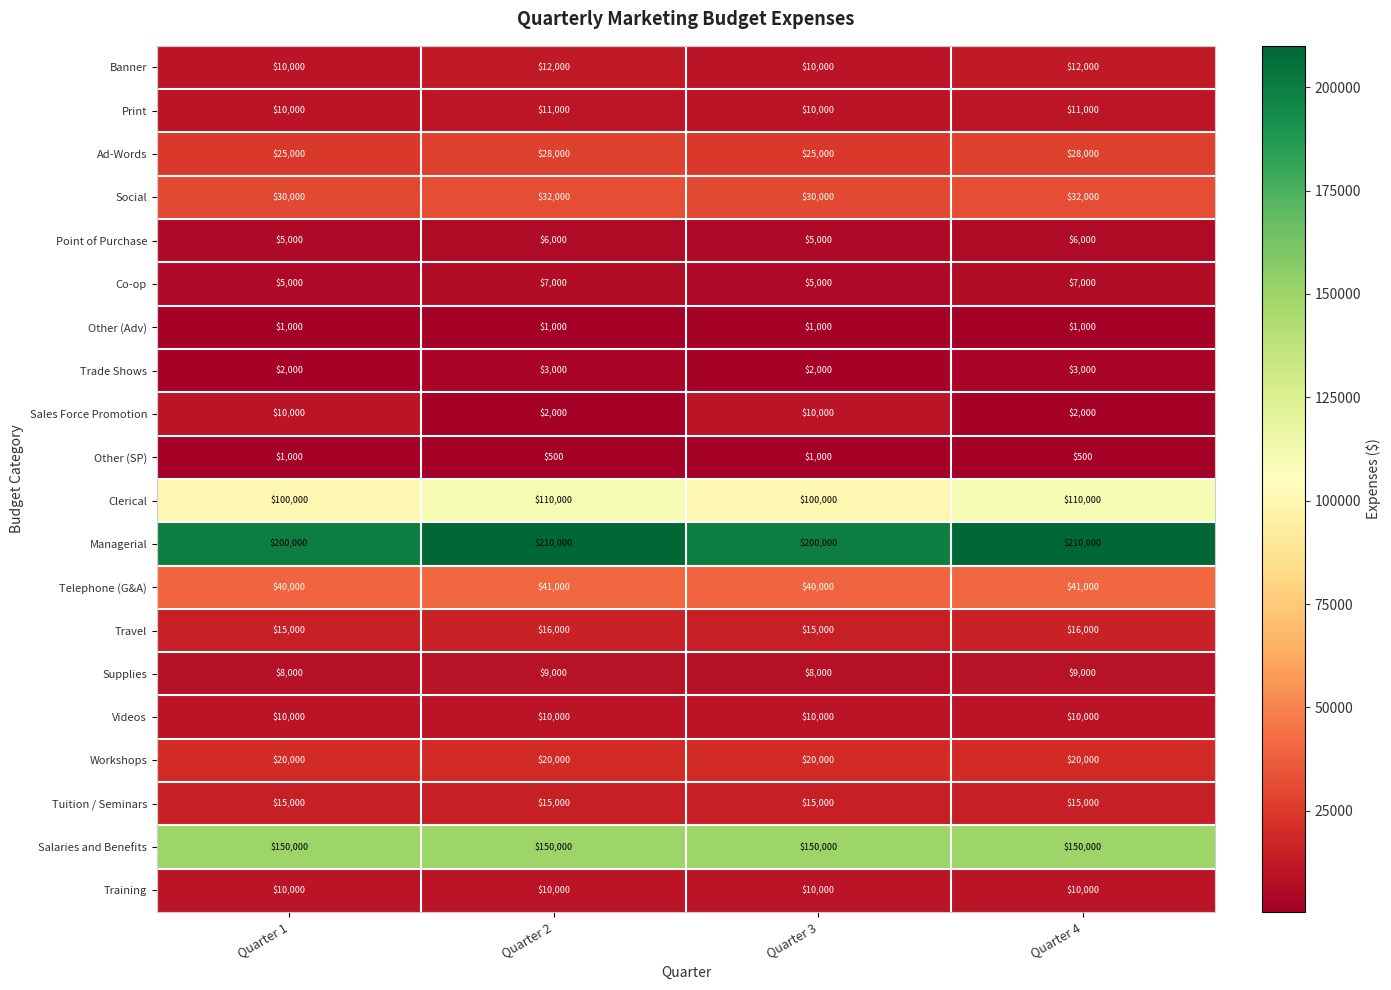

True or false: Ad-Words has a value of 25000 at Quarter 1.

True